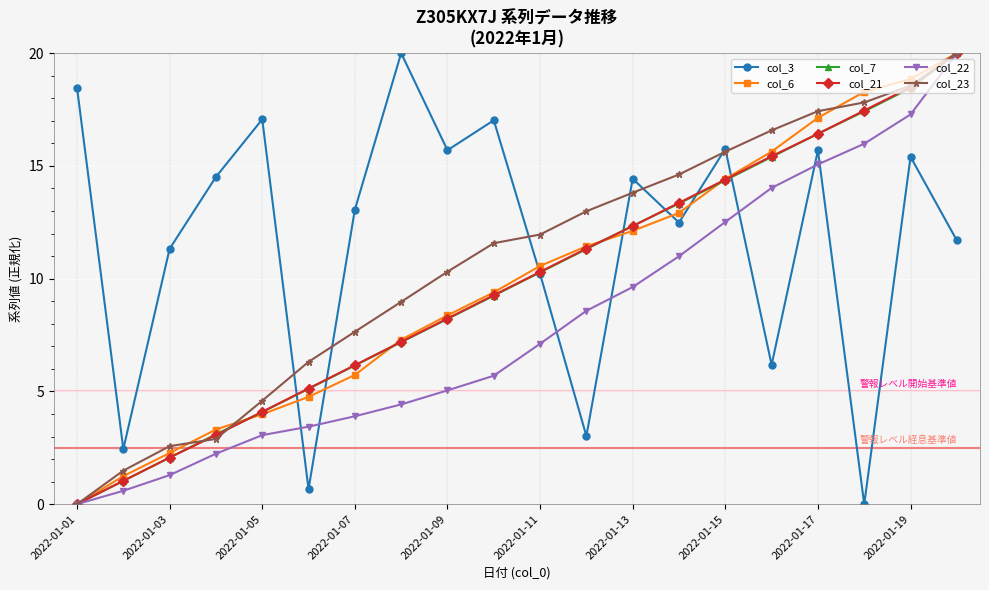

At how many categories does at least one series exceed 3?

19